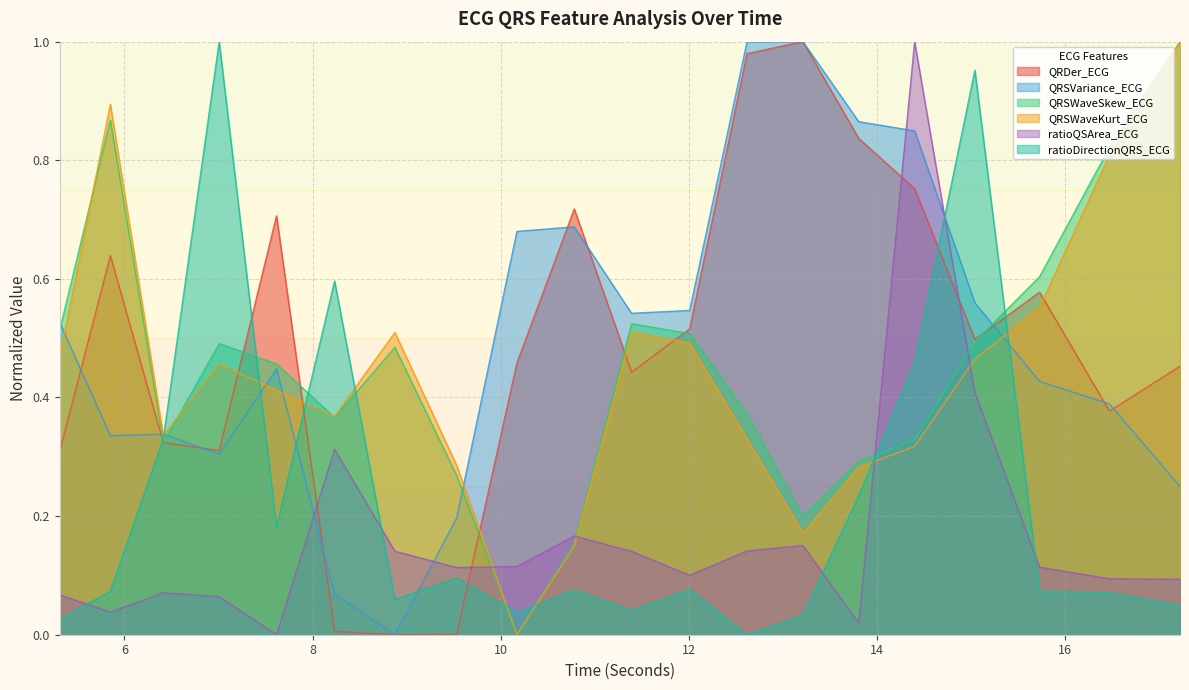

At which label does QRSVariance_ECG reach its peak?

13.2109375